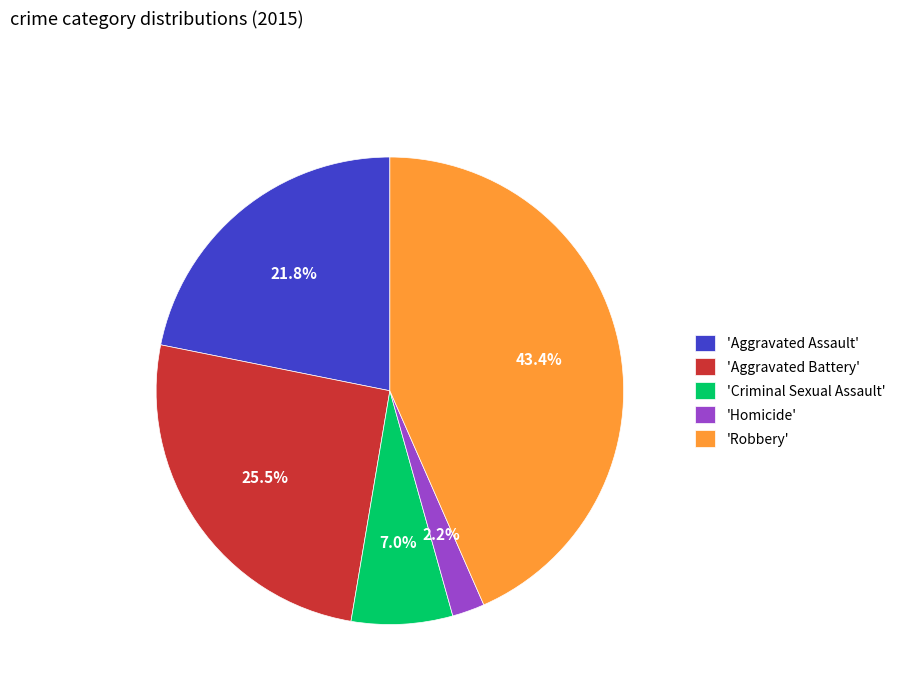

What percentage is NOT represented by 'Homicide'?

97.8%